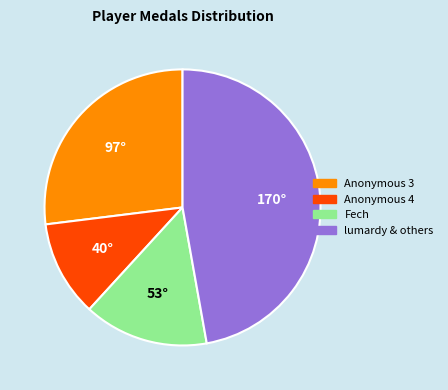

Is there a majority slice in this chart?

No